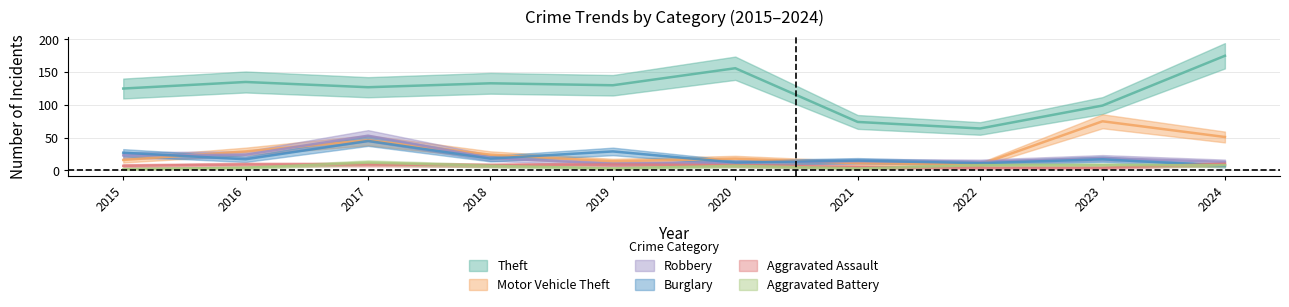

Reading right to left, transcribe all the data shown in this chart.

Theft: 2024=175	2023=99	2022=64	2021=74	2020=156	2019=130	2018=133	2017=127	2016=135	2015=125
Motor Vehicle Theft: 2024=51	2023=75	2022=9	2021=11	2020=18	2019=14	2018=24	2017=46	2016=29	2015=16
Robbery: 2024=13	2023=19	2022=13	2021=14	2020=12	2019=10	2018=19	2017=53	2016=24	2015=23
Burglary: 2024=7	2023=17	2022=11	2021=15	2020=12	2019=29	2018=18	2017=45	2016=17	2015=27
Aggravated Assault: 2024=10	2023=4	2022=4	2021=5	2020=8	2019=9	2018=8	2017=9	2016=9	2015=7
Aggravated Battery: 2024=8	2023=8	2022=8	2021=3	2020=7	2019=3	2018=7	2017=12	2016=4	2015=2